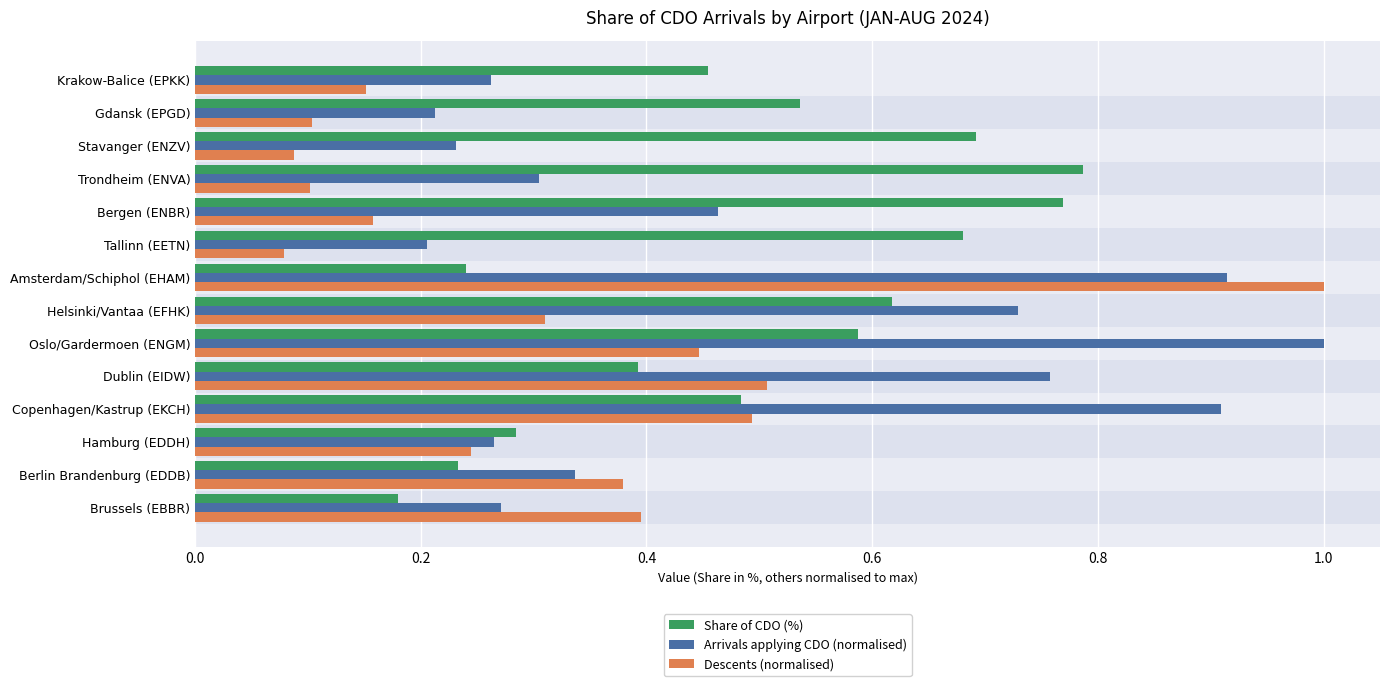

Which series has the widest spread of values?

Descents (normalised)